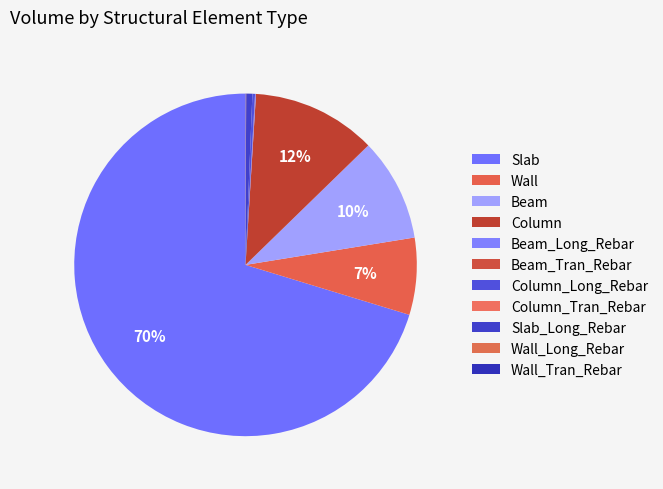

Combined, what portion of the pie is Column_Tran_Rebar and Column?

11.7%